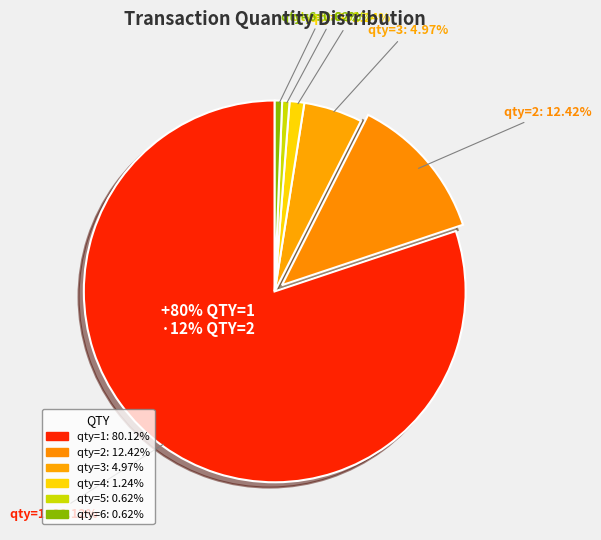

Which category has the biggest portion of the pie?

qty=1